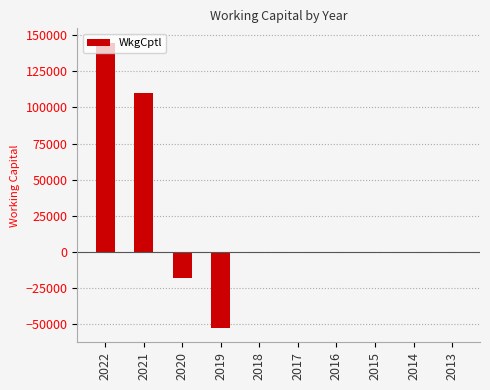

Reading left to right, extract all data points from this chart.

144850	109712	-18057	-52524	0	0	0	0	0	0